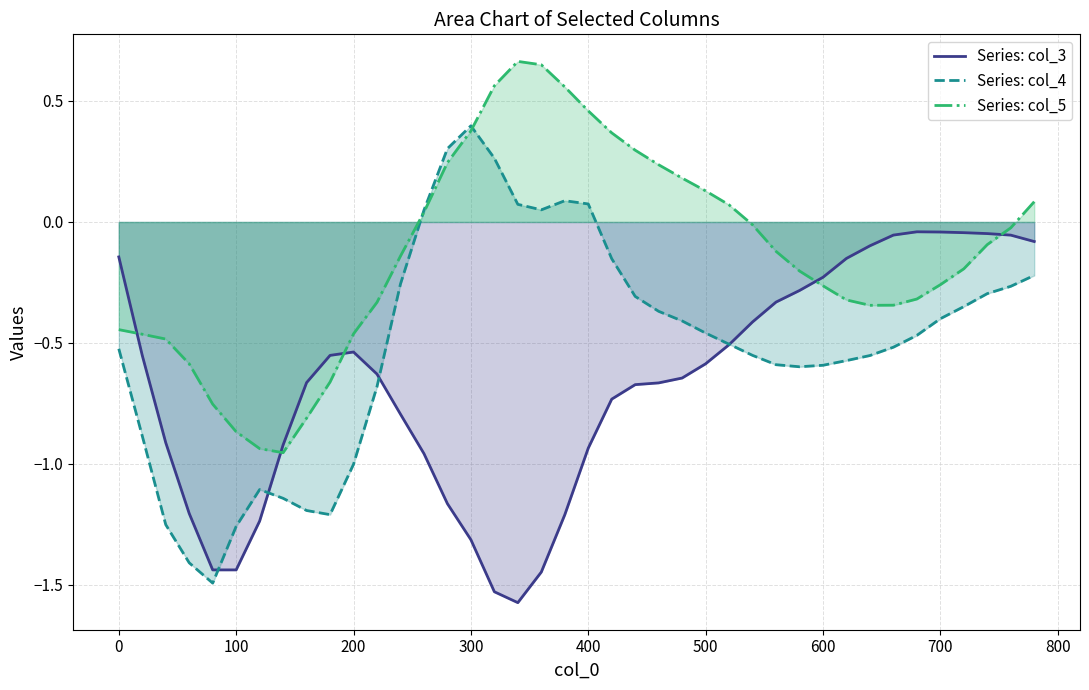

Which series has the widest spread of values?

Series: col_4